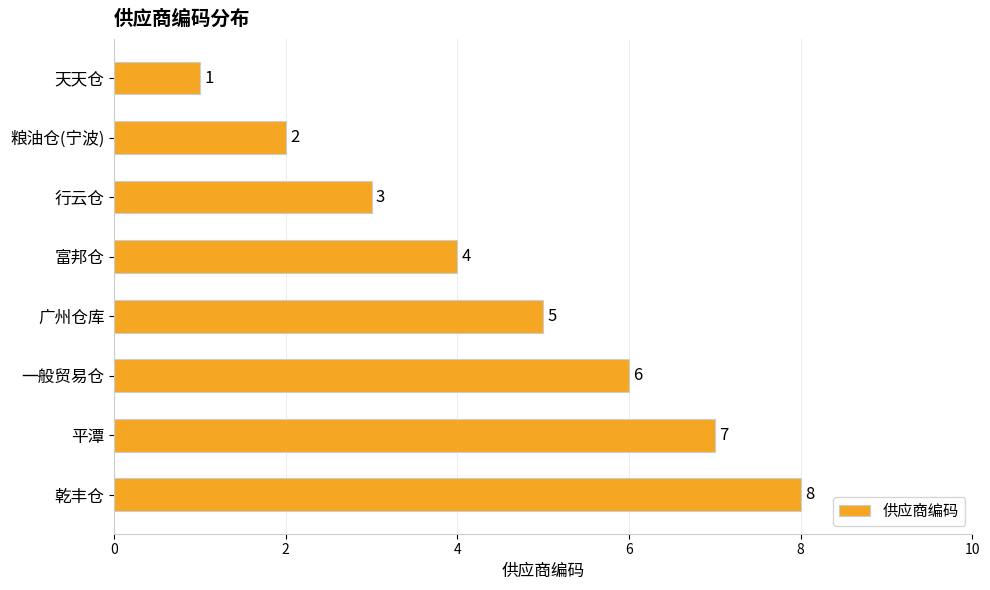

What is the label of the 4th bar from the top?

富邦仓